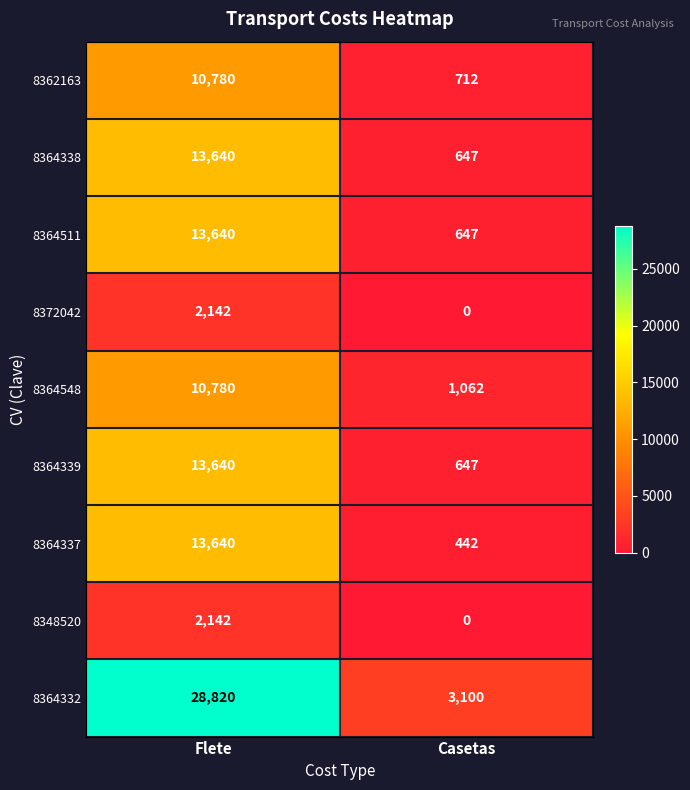

Between Flete and Casetas, which series saw the biggest shift?

8364332